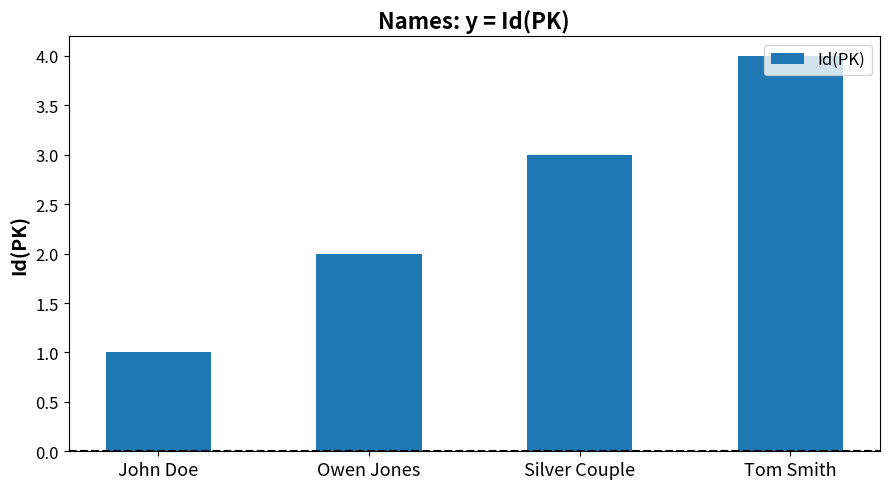

How many data points are less than 3?

2